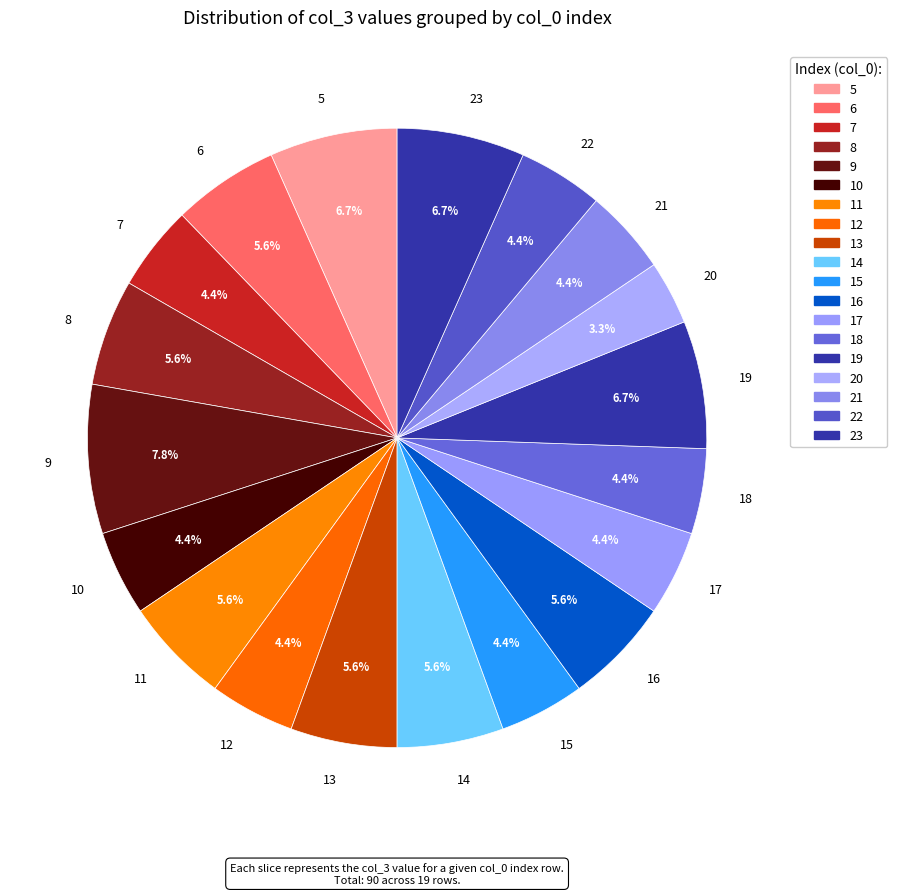

Which slice is the smallest?

20